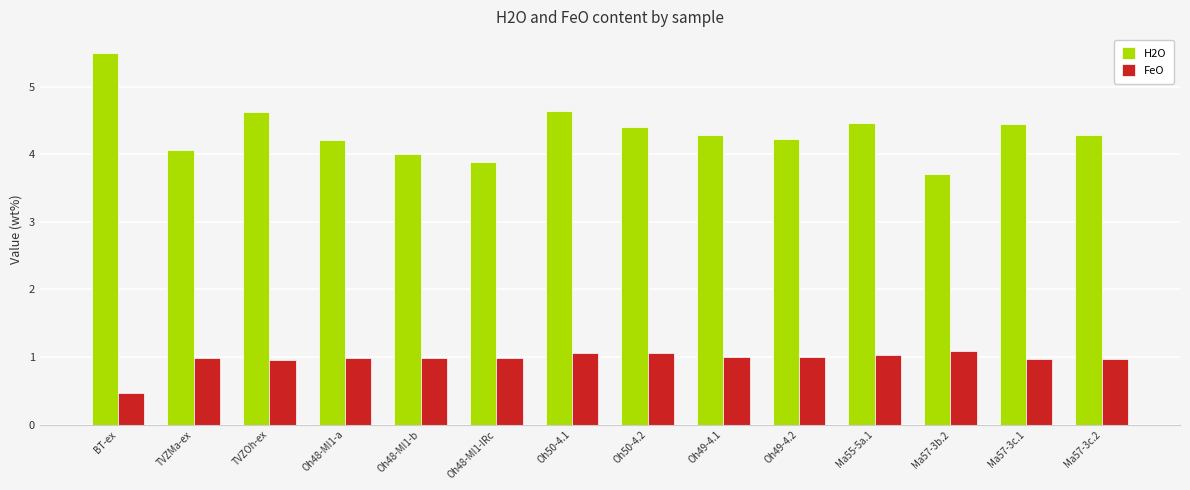

At how many categories does at least one series exceed 2?

14